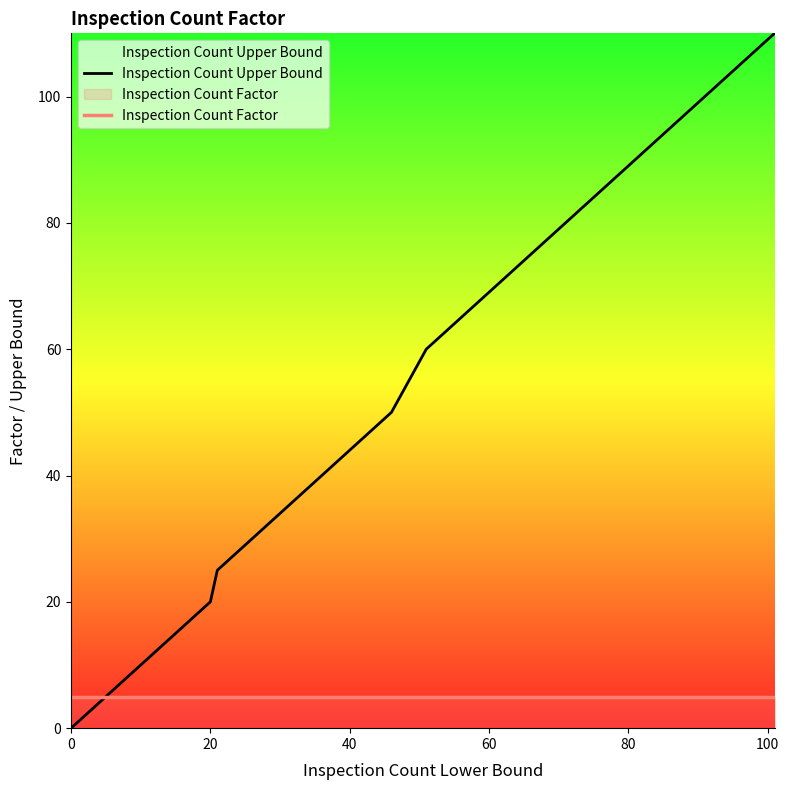

Which series has the largest total across all categories?

Inspection Count Upper Bound